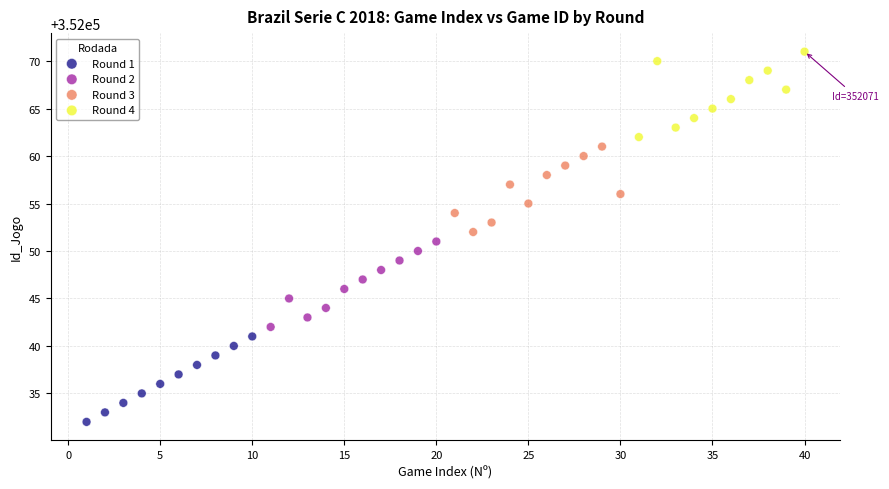

What are all the series names shown in the legend?

Round 1, Round 2, Round 3, Round 4